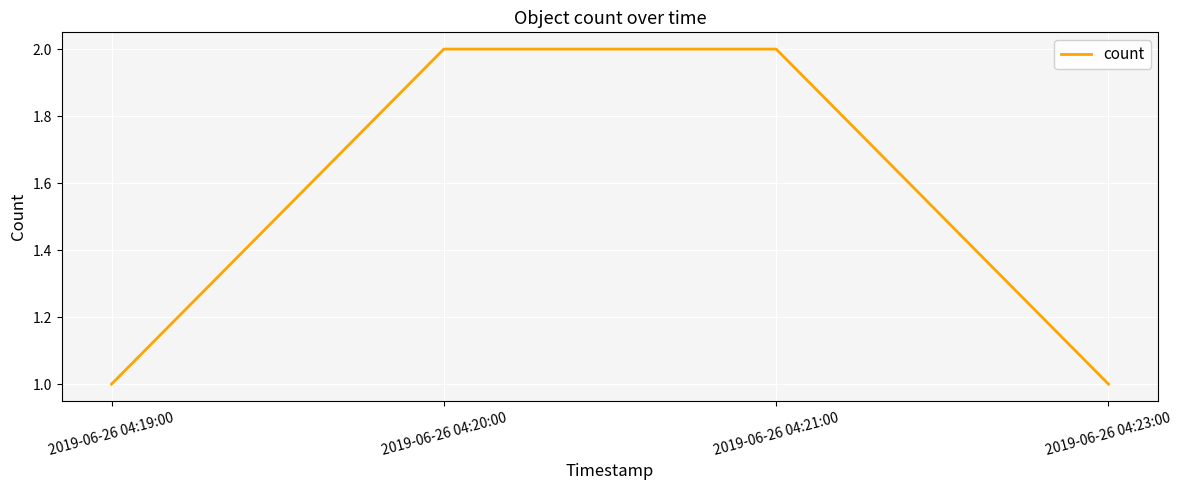

Between 2019-06-26 04:19:00 and 2019-06-26 04:20:00, which is larger?

2019-06-26 04:20:00